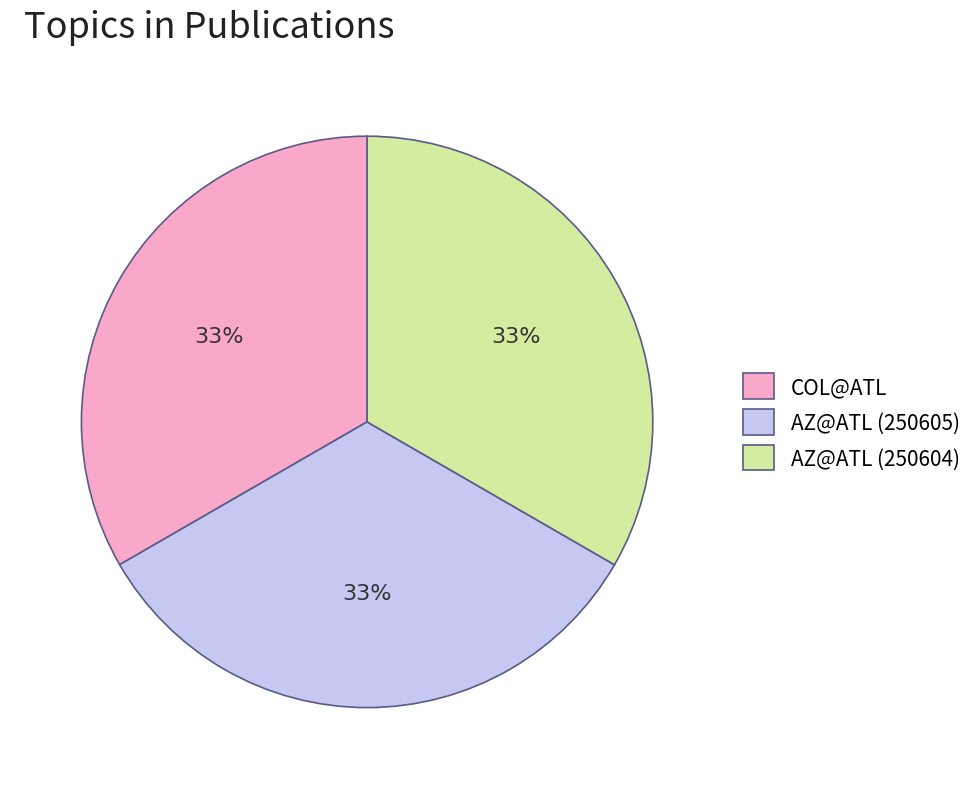

Do AZ@ATL (250605) and AZ@ATL (250604) together represent more than half of the pie?

Yes